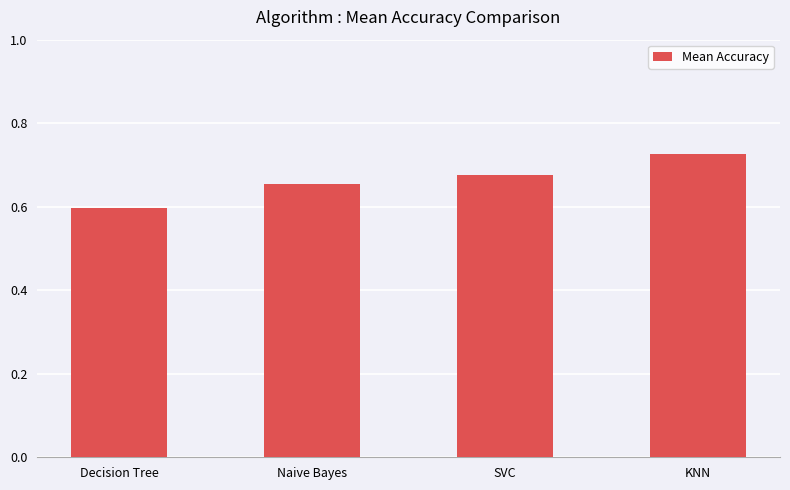

Rank the categories by value from lowest to highest.

Decision Tree, Naive Bayes, SVC, KNN